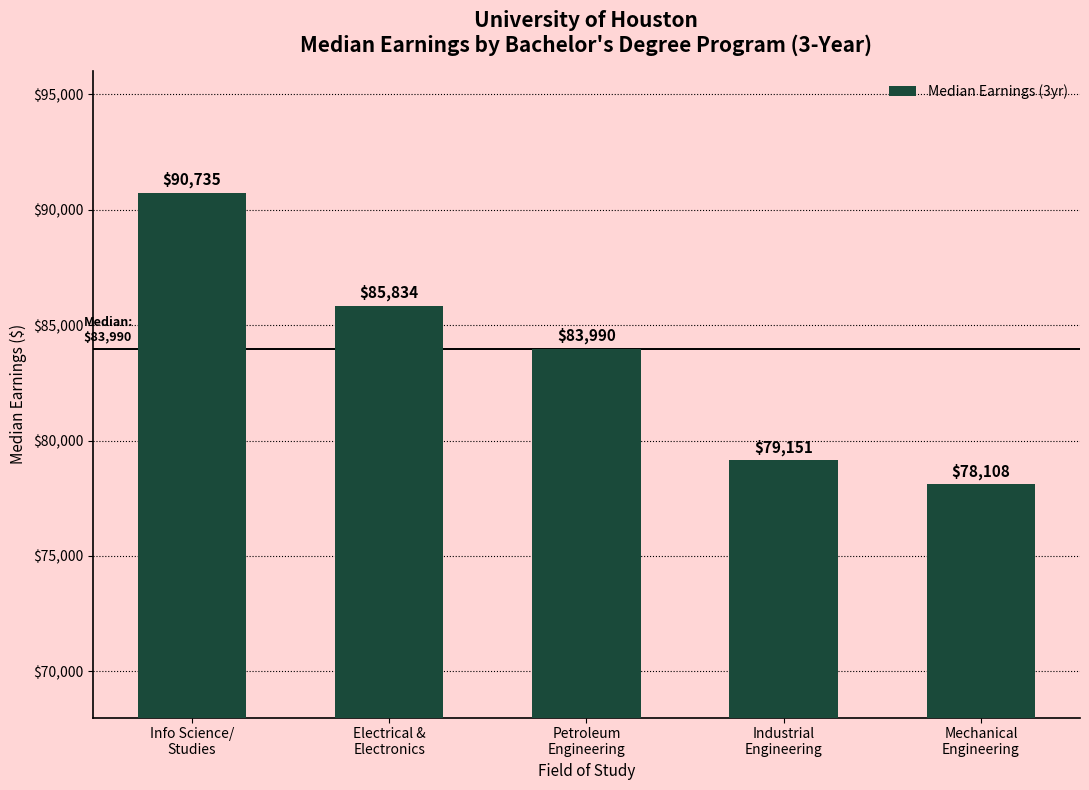

Which label corresponds to the smallest value in the chart?

Mechanical
Engineering